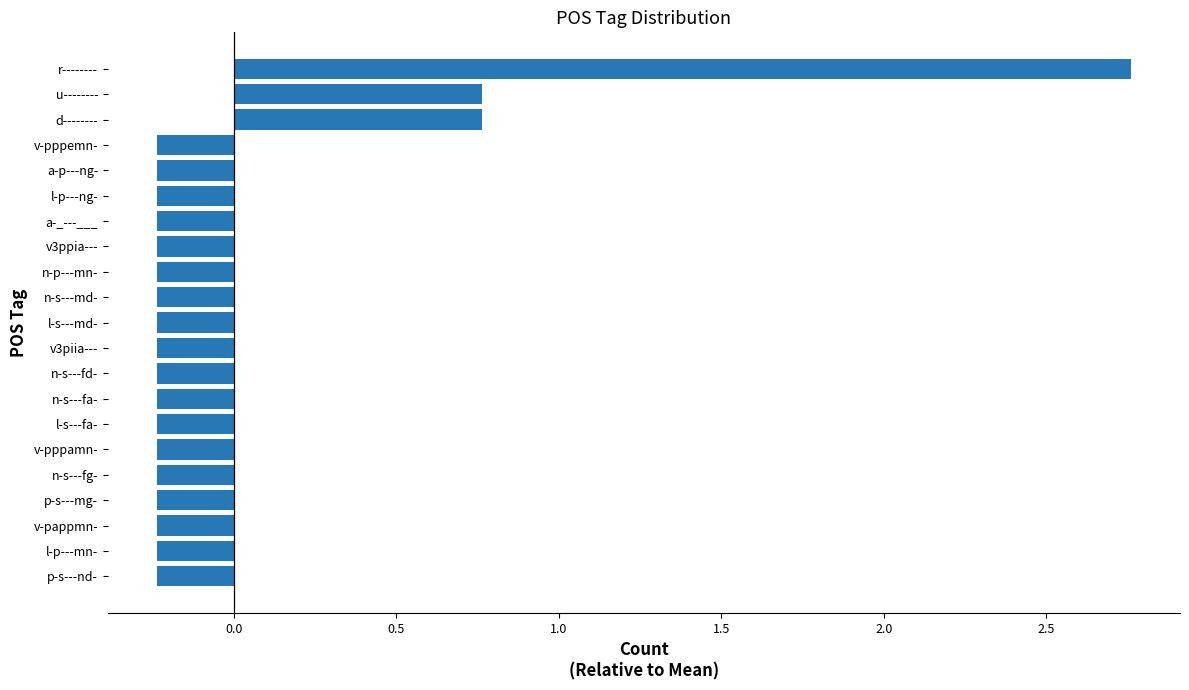

Does the chart contain any negative values?

Yes